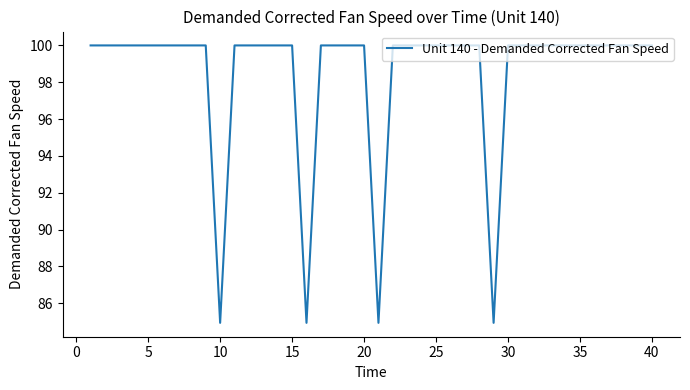

What is the greatest value displayed?

100.0